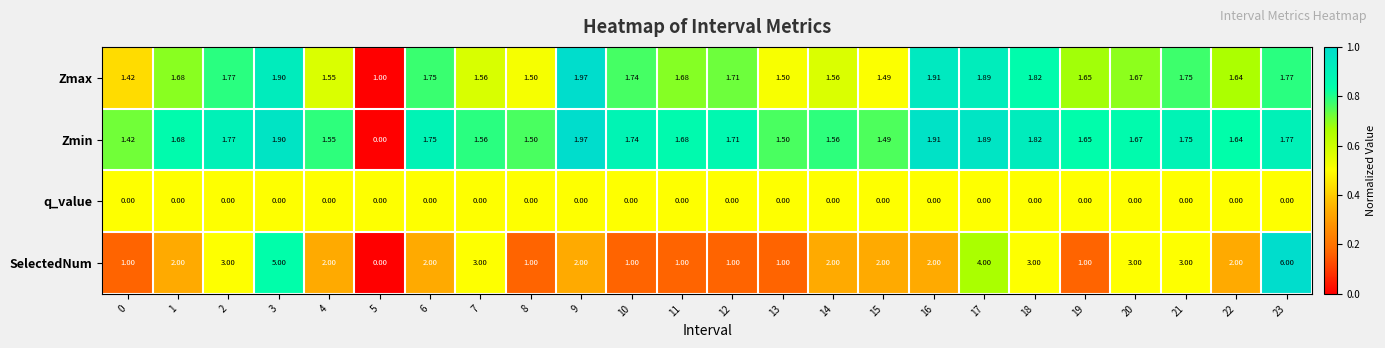

Is the value of Zmax at 13 greater than the value of q_value at 17?

Yes